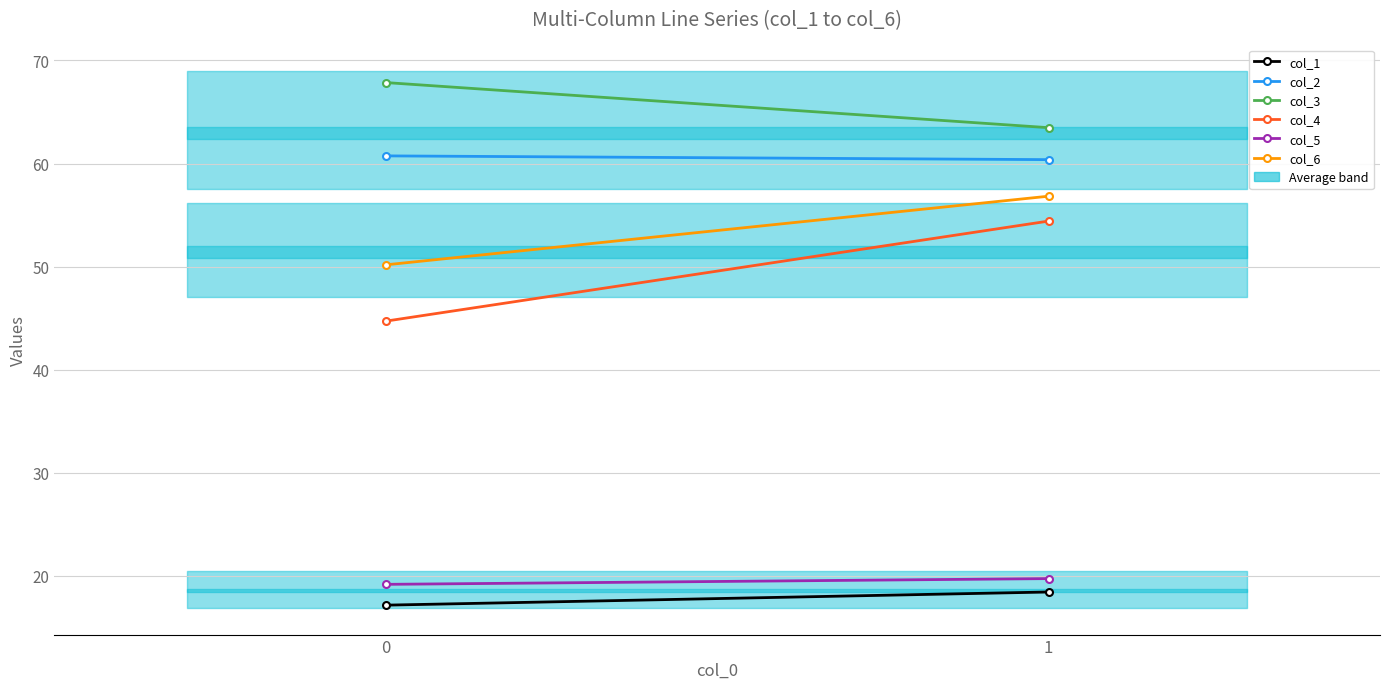

Is this an area chart (filled region under the line)?

No